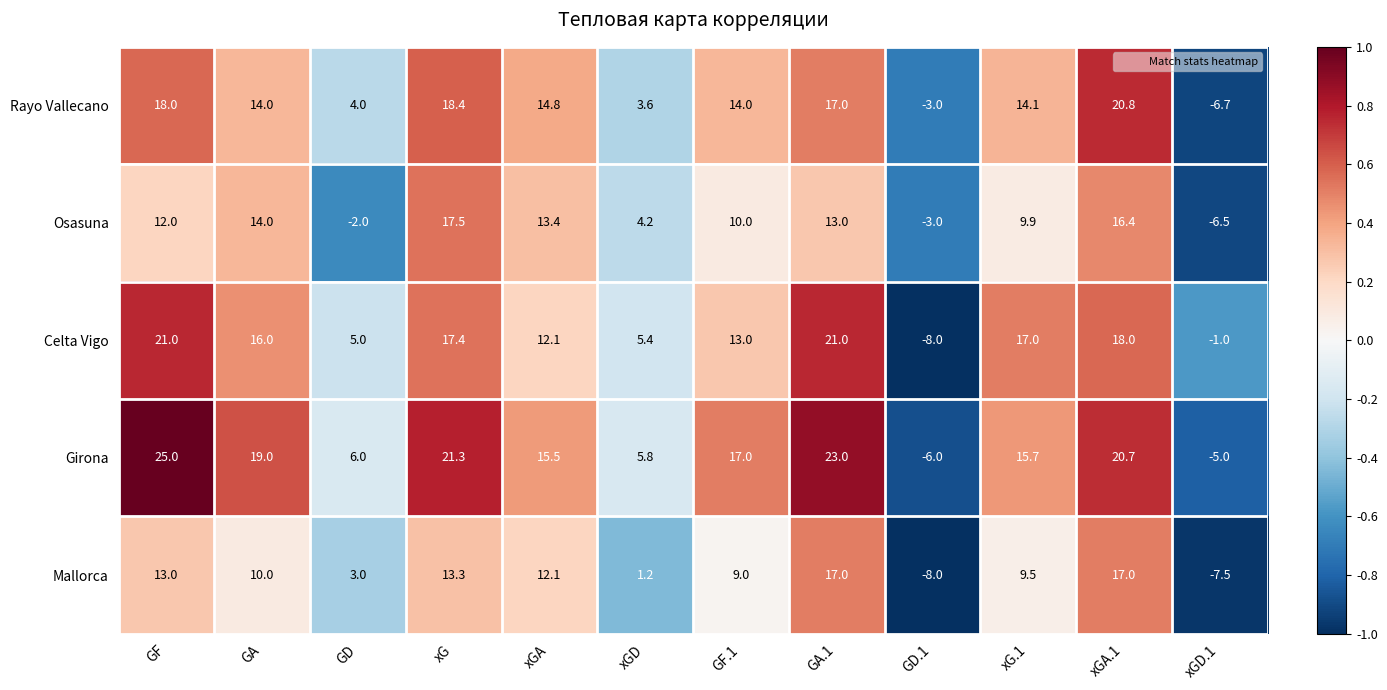

Rank the series by their maximum value, from lowest to highest.

Mallorca, Osasuna, Rayo Vallecano, Celta Vigo, Girona